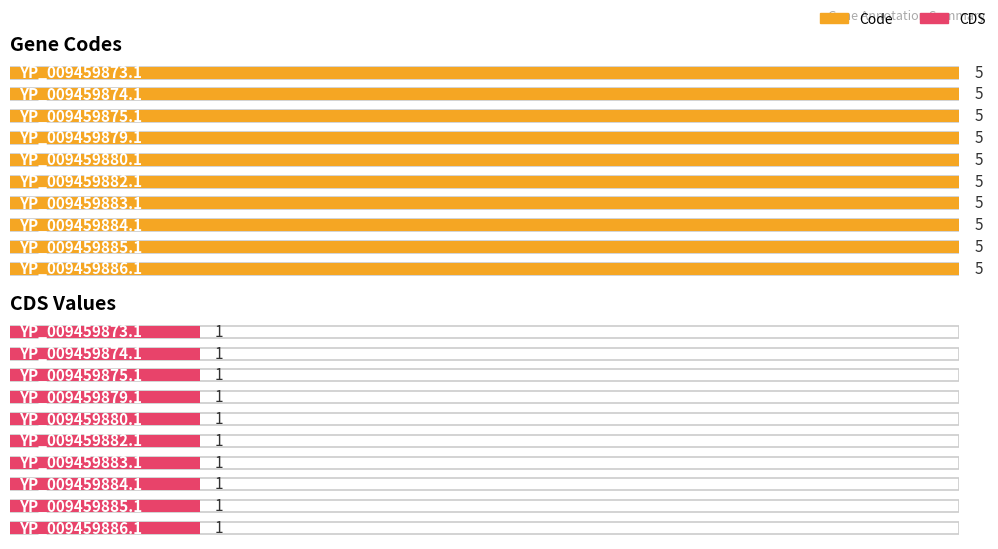

The value of CDS at YP_009459883.1 is 2. True or false?

False